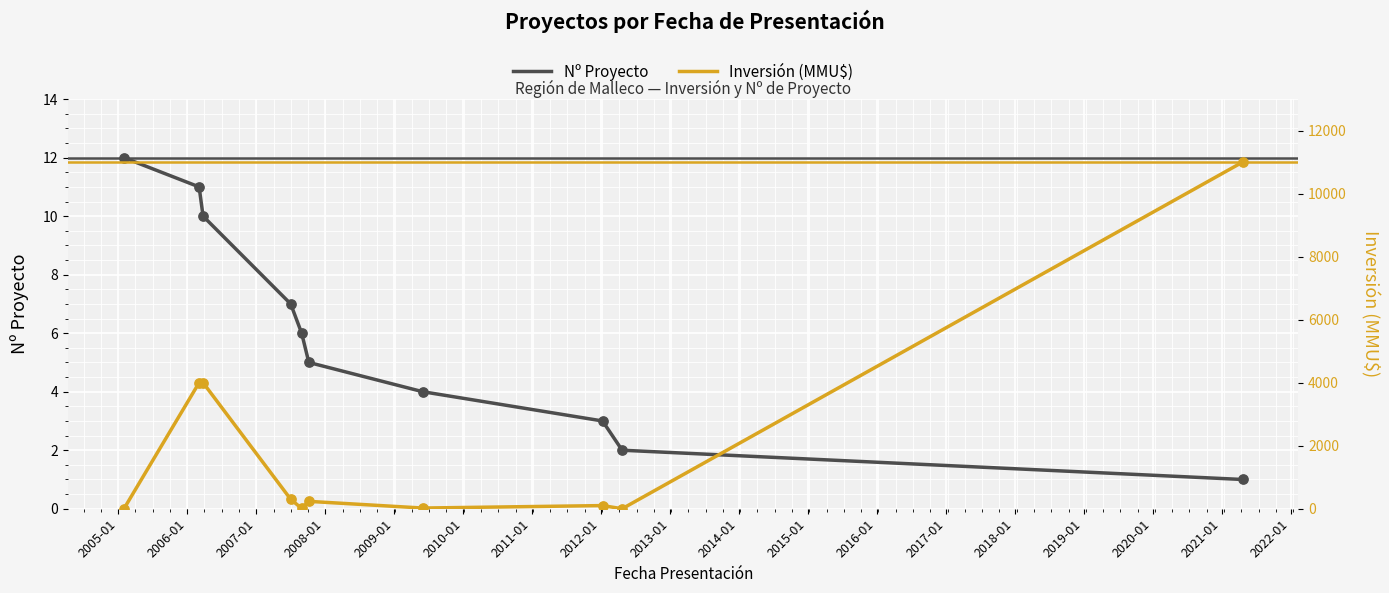

At how many categories does at least one series exceed 1388?

3